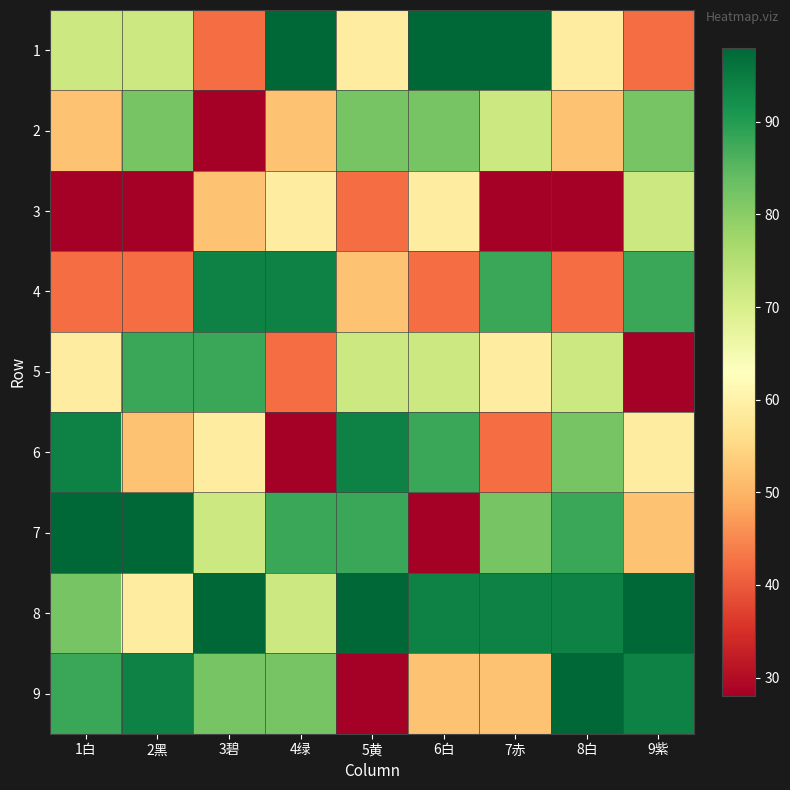

Reading left to right, transcribe all the data shown in this chart.

1: 1白=72	2黑=72	3碧=42	4绿=98	5黄=59	6白=98	7赤=98	8白=59	9紫=42
2: 1白=52	2黑=82	3碧=28	4绿=52	5黄=82	6白=82	7赤=72	8白=52	9紫=82
3: 1白=28	2黑=28	3碧=52	4绿=59	5黄=42	6白=59	7赤=28	8白=28	9紫=72
4: 1白=42	2黑=42	3碧=94	4绿=94	5黄=52	6白=42	7赤=88	8白=42	9紫=88
5: 1白=59	2黑=88	3碧=88	4绿=42	5黄=72	6白=72	7赤=59	8白=72	9紫=28
6: 1白=94	2黑=52	3碧=59	4绿=28	5黄=94	6白=88	7赤=42	8白=82	9紫=59
7: 1白=98	2黑=98	3碧=72	4绿=88	5黄=88	6白=28	7赤=82	8白=88	9紫=52
8: 1白=82	2黑=59	3碧=98	4绿=72	5黄=98	6白=94	7赤=94	8白=94	9紫=98
9: 1白=88	2黑=94	3碧=82	4绿=82	5黄=28	6白=52	7赤=52	8白=98	9紫=94